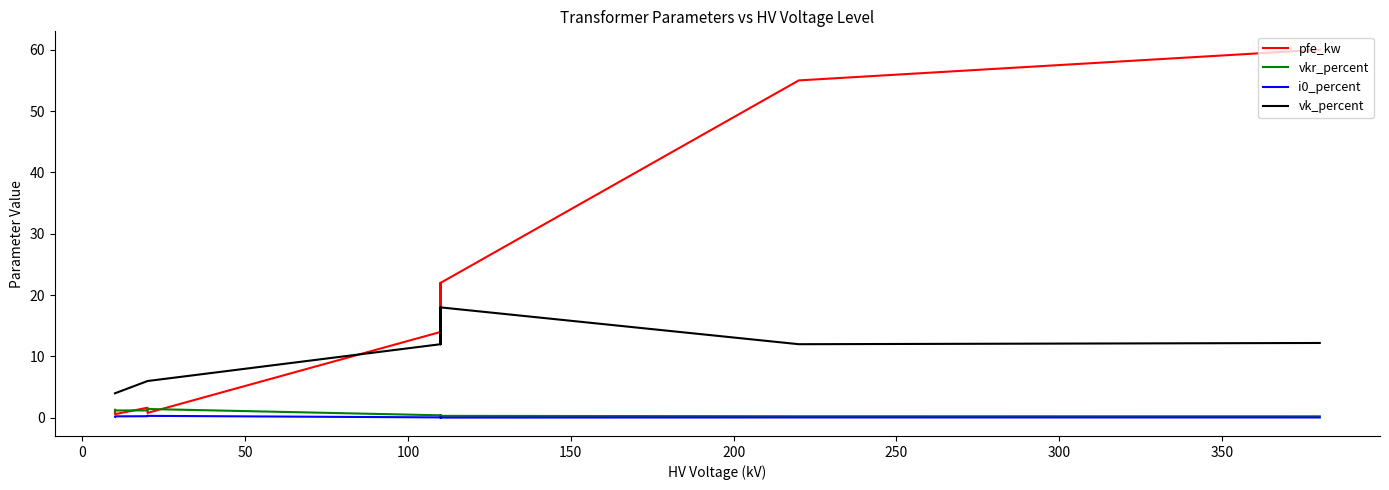

True or false: vk_percent has more than 2 points higher than both neighbors.

False